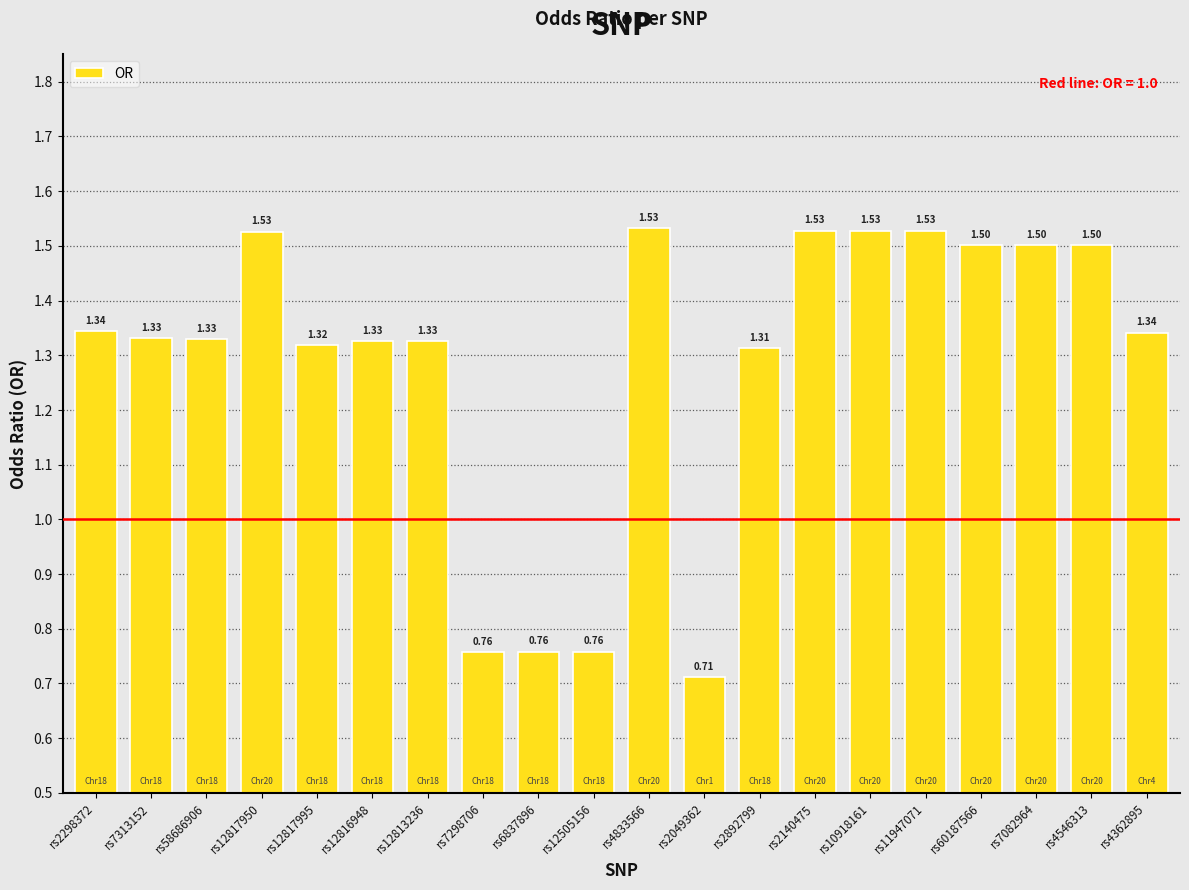

Count the number of values greater than 1.

16